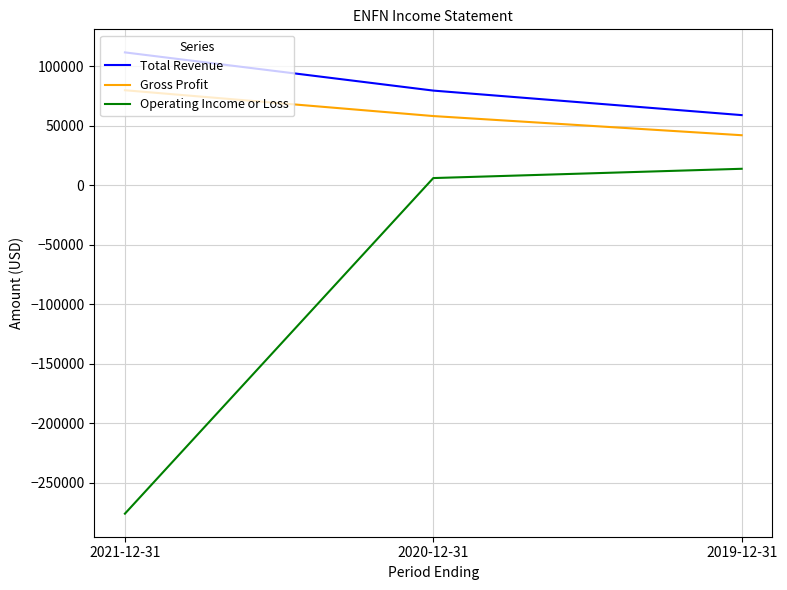

Read the Operating Income or Loss value at 2021-12-31.

-275900